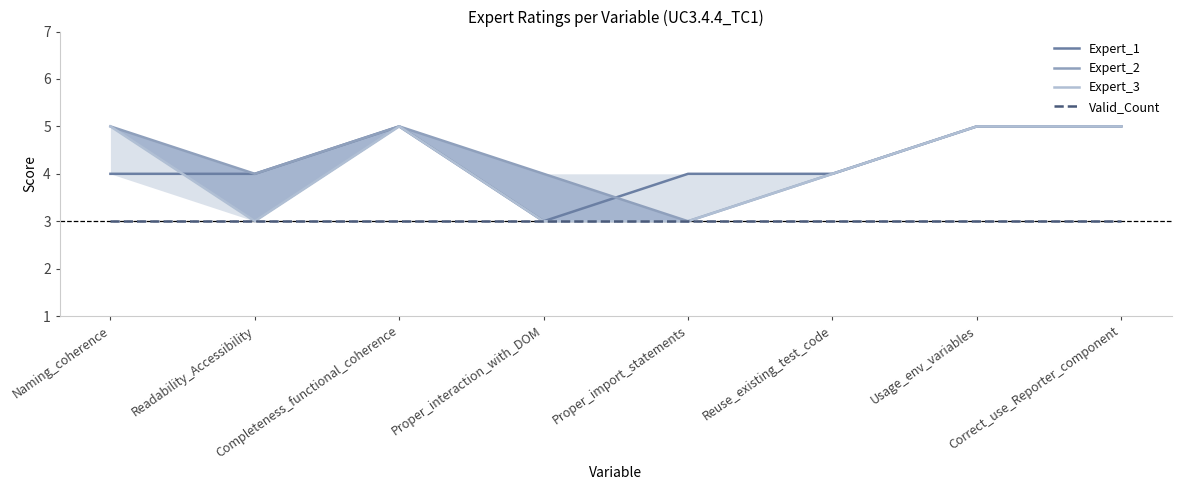

What is the smallest value displayed?

3